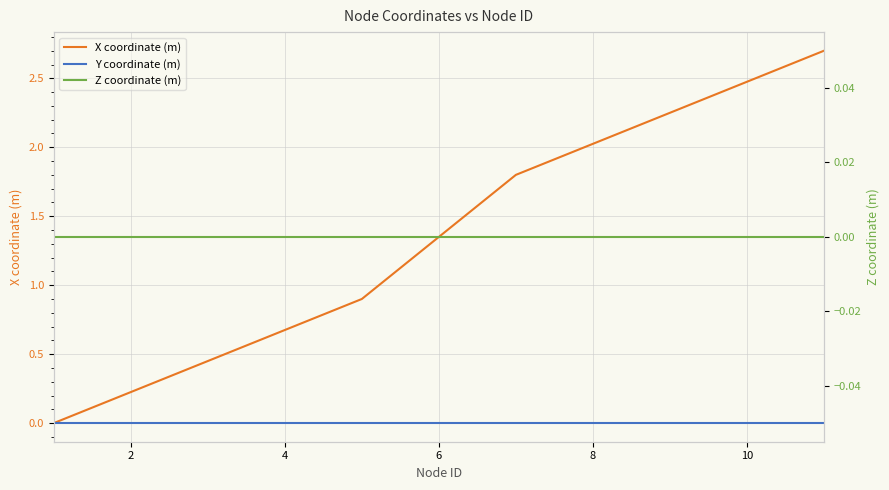

Reading left to right, transcribe all the data shown in this chart.

X coordinate (m): 0.0	0.2	0.5	0.7	0.9	1.4	1.8	2.0	2.2	2.5	2.7
Y coordinate (m): 0.0	0.0	0.0	0.0	0.0	0.0	0.0	0.0	0.0	0.0	0.0
Z coordinate (m): 0.0	0.0	0.0	0.0	0.0	0.0	0.0	0.0	0.0	0.0	0.0